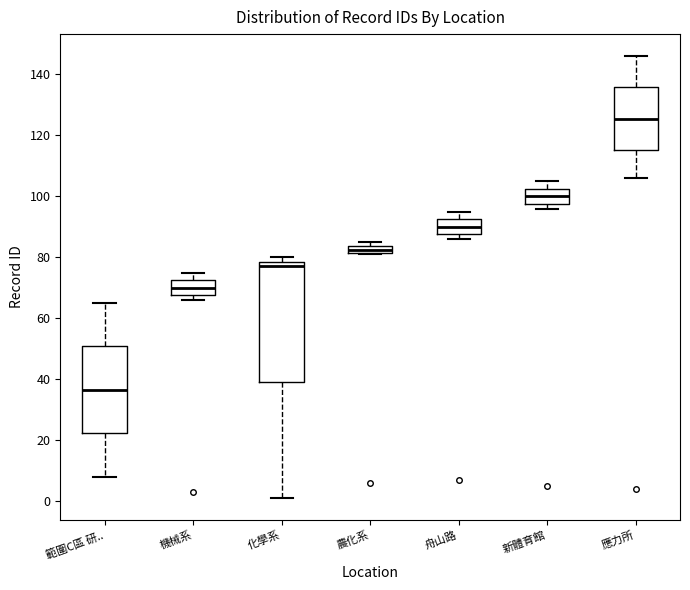

Where is the lower edge of the box for 新體育館 on the y-axis? The values are not printed on the chart, so give them approximately, as read against the axis.

98